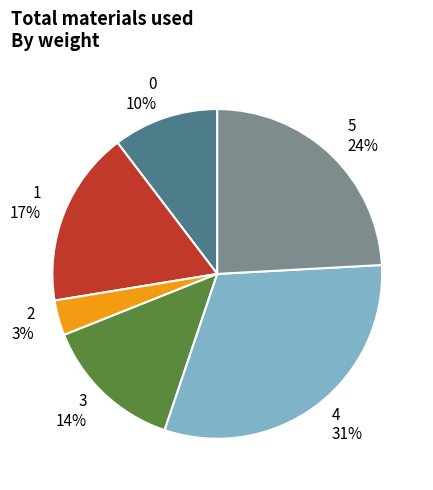

Is there any slice that represents more than half of the pie?

No